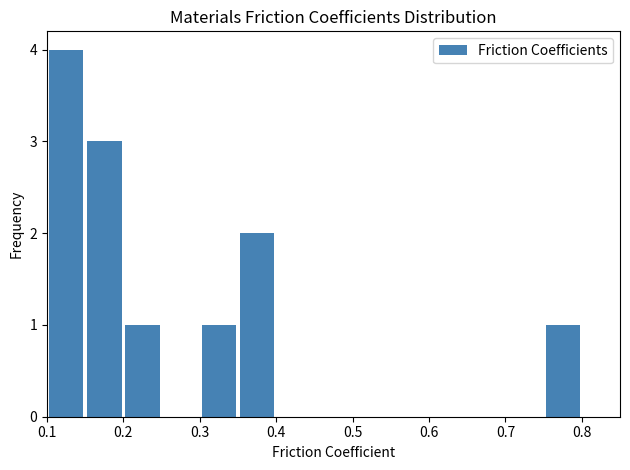

Reading left to right, transcribe this chart: for each bar, give the range it covers on the x-axis and its height. The values are not printed on the chart, so give them approximately, as read against the axis.

0.10 to 0.15: 4
0.15 to 0.20: 3
0.20 to 0.25: 1
0.25 to 0.30: 0
0.30 to 0.35: 1
0.35 to 0.40: 2
0.40 to 0.45: 0
0.45 to 0.50: 0
0.50 to 0.55: 0
0.55 to 0.60: 0
0.60 to 0.65: 0
0.65 to 0.70: 0
0.70 to 0.75: 0
0.75 to 0.80: 1